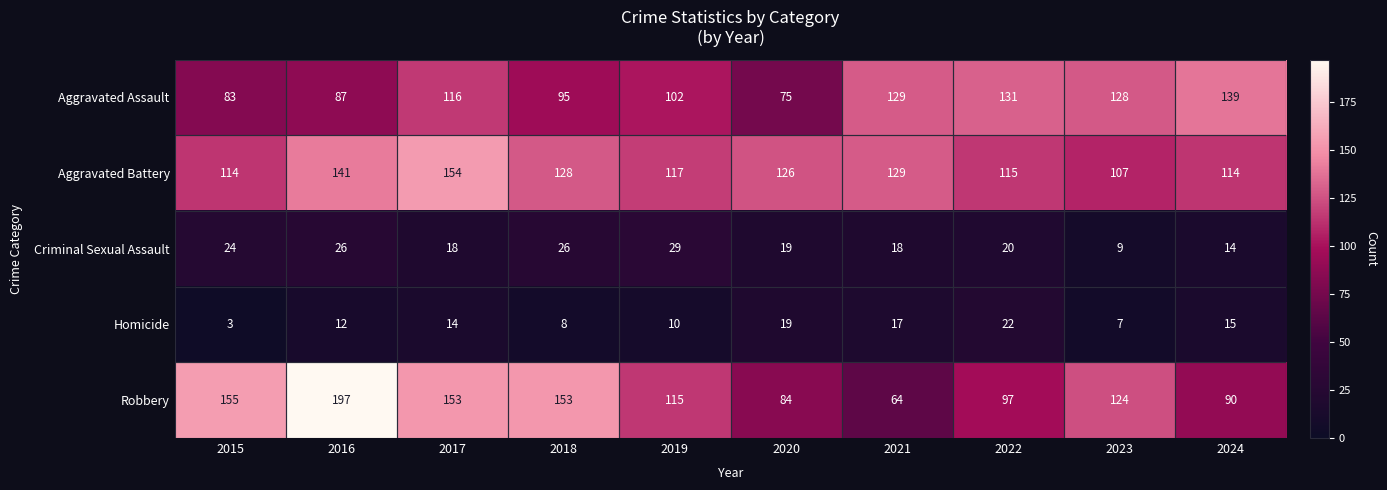

Between 2016 and 2024, which series saw the biggest shift?

Robbery